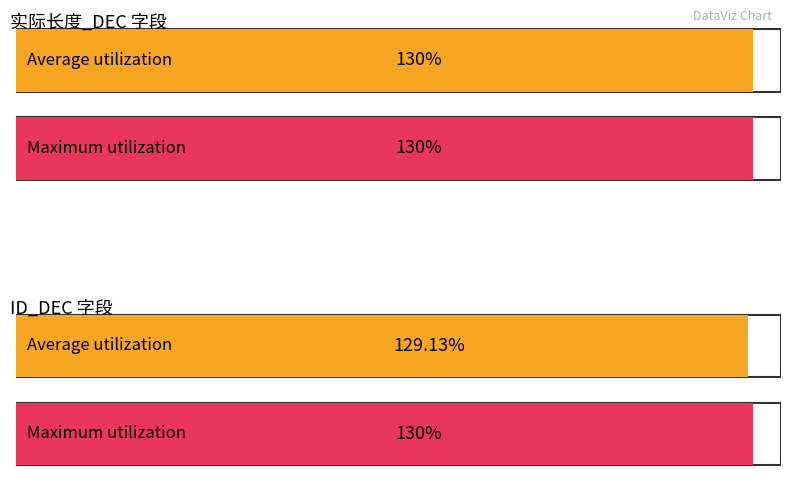

Are the bars grouped side by side (vs. stacked)?

Yes